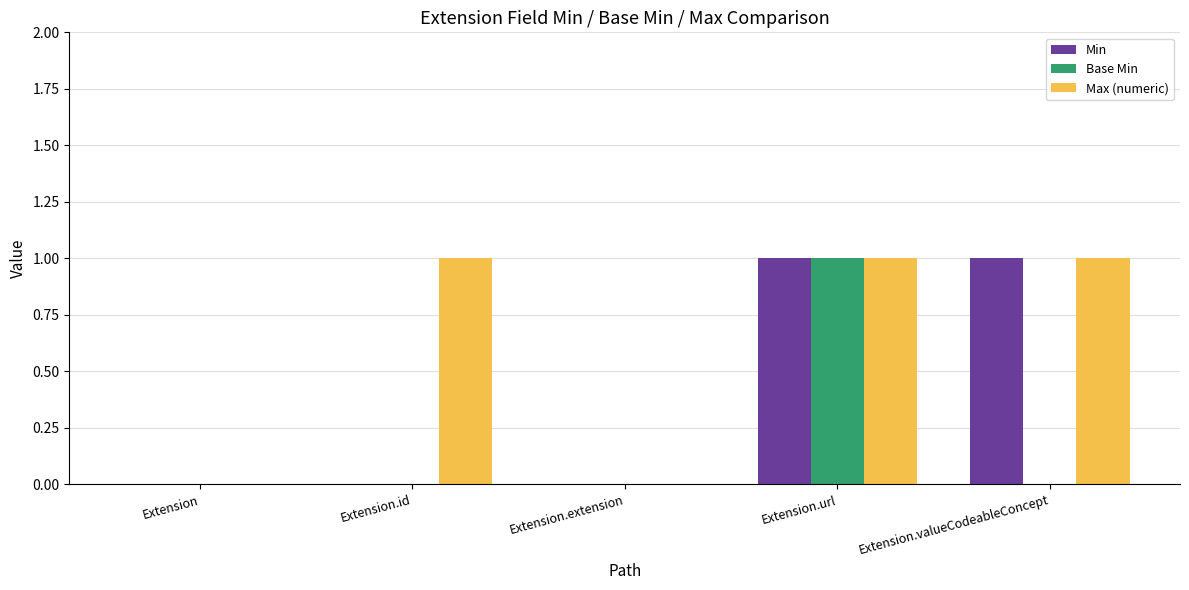

What are all the series names shown in the legend?

Min, Base Min, Max (numeric)